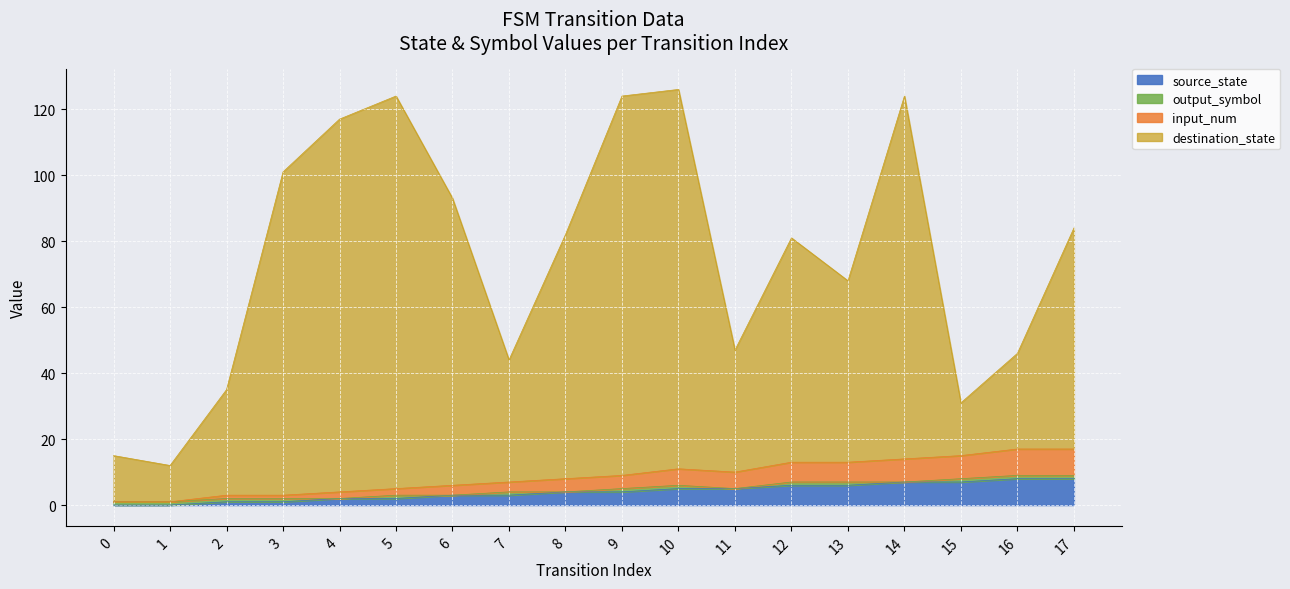

Between 11 and 17, which is larger?

17